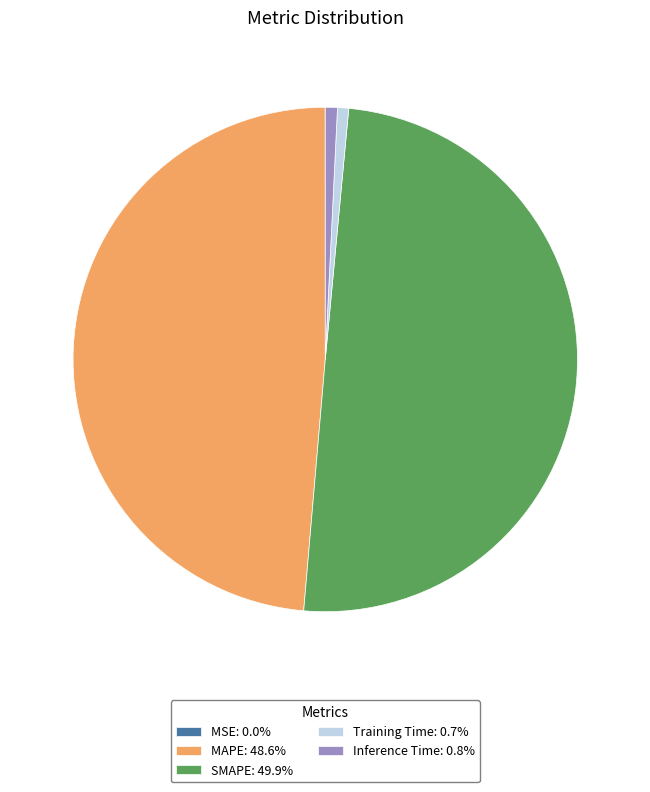

Does Training Time: 0.7% represent more than half of the total?

No